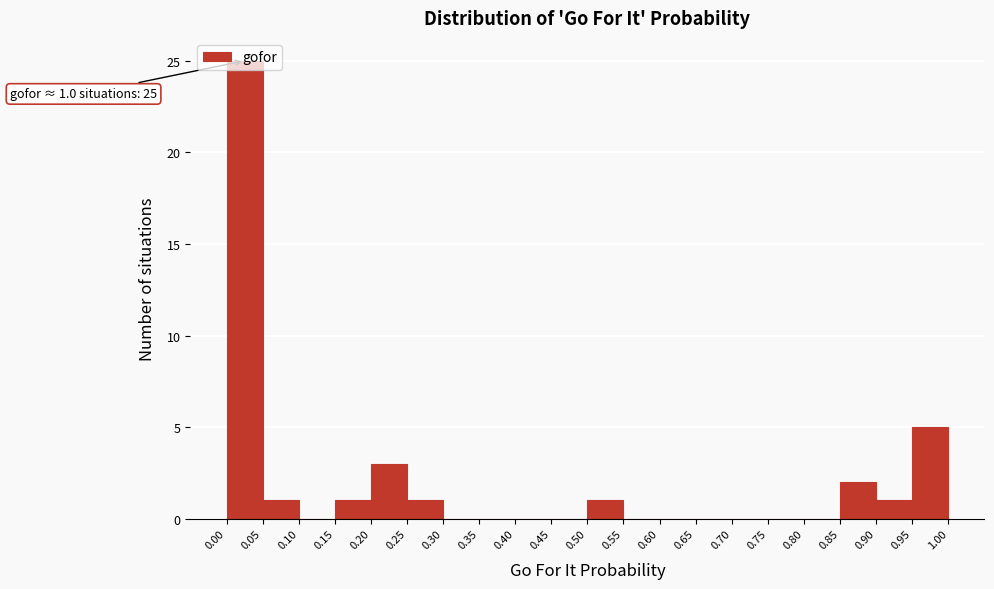

Which range on the x-axis has the tallest bar?

0.00 to 0.05